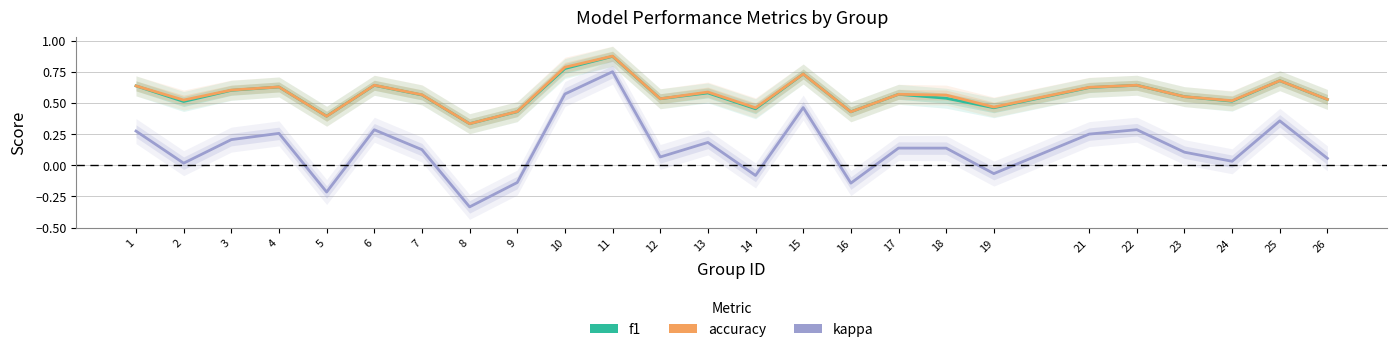

True or false: kappa has a value of 0.0 at 2.

False